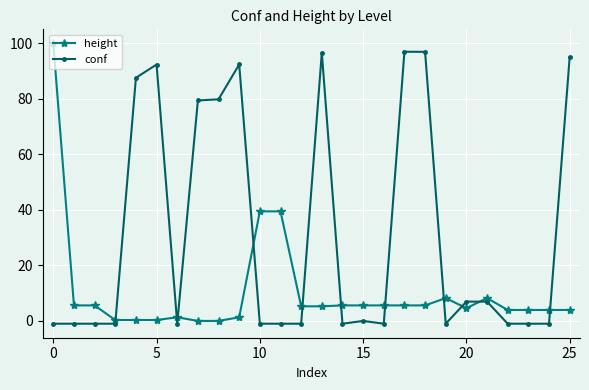

How many series are shown in this chart?

2